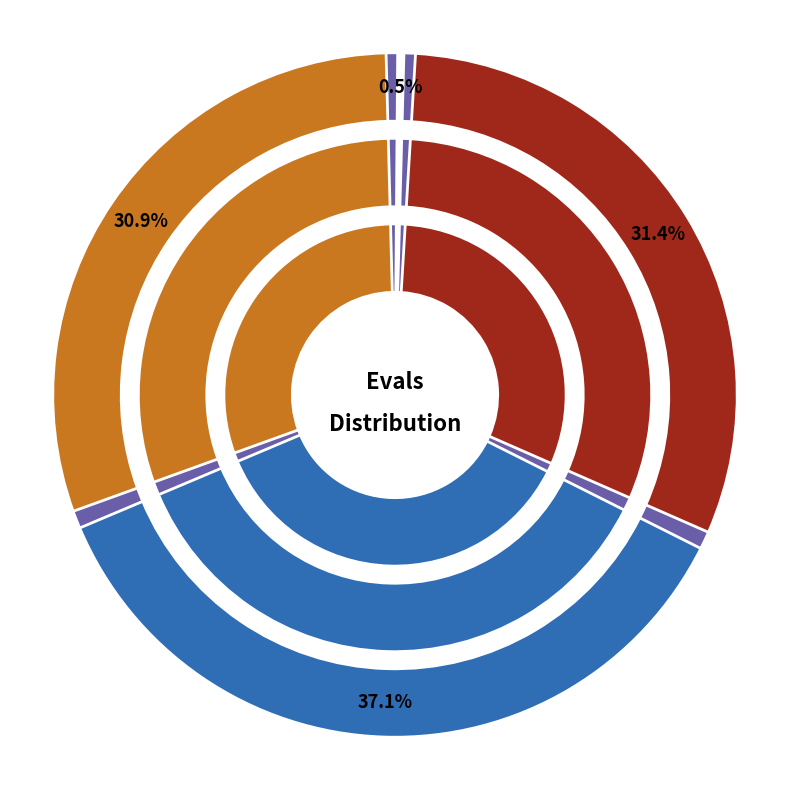

Rank the series at 2 from highest to lowest value.

evals, success num